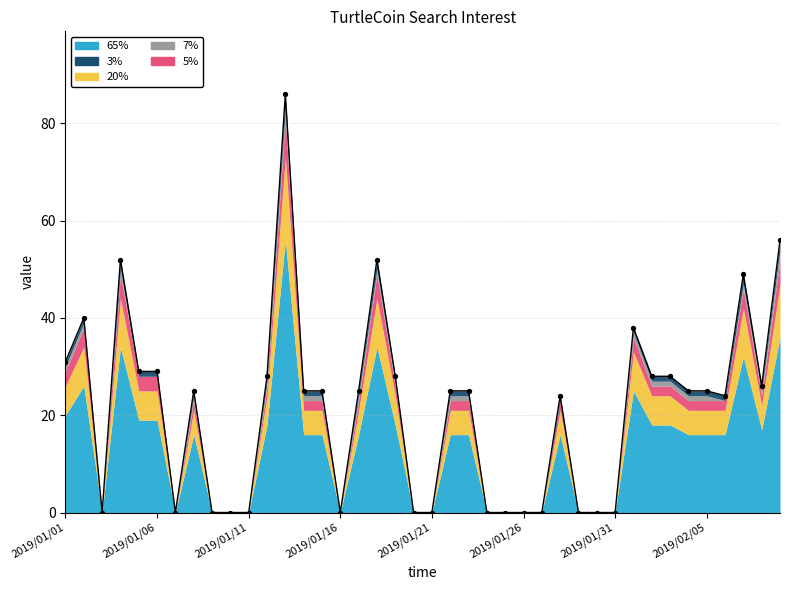

At which category is the sum across all series the highest?

2019/01/13